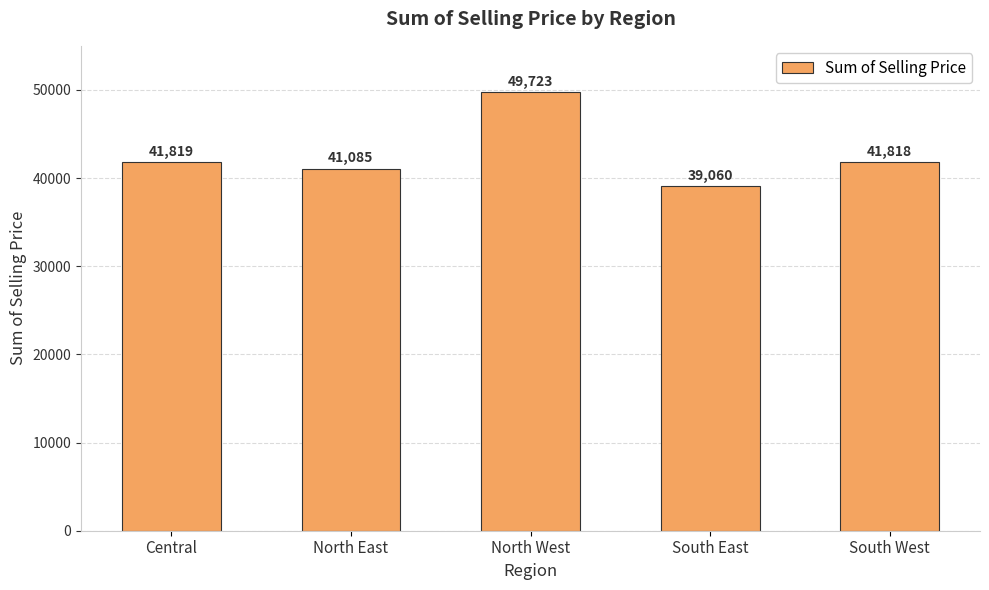

What is the value of the 5th bar from the left?

41818.2